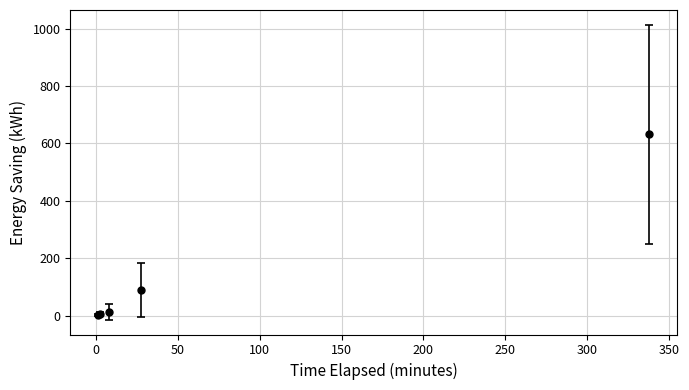

What is the sum of all values?

747.3